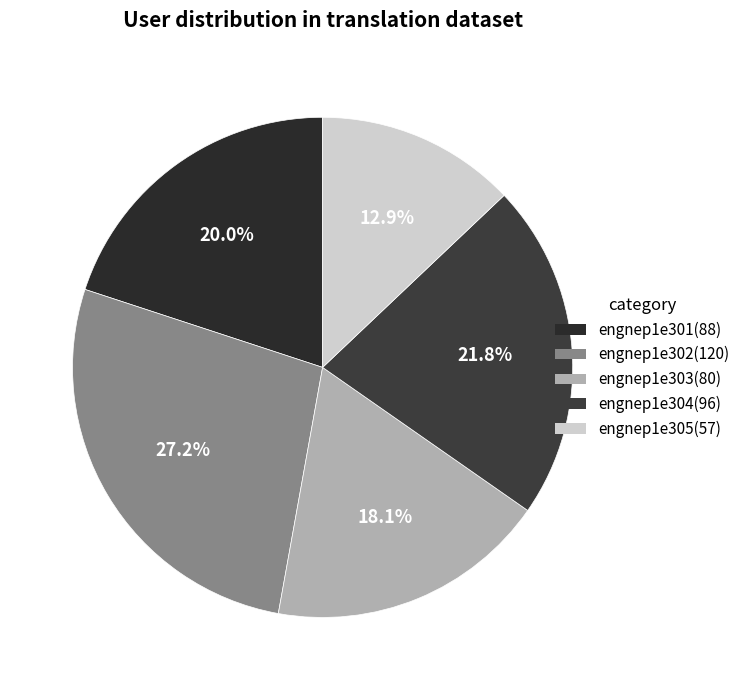

To the nearest percent, what portion does engnep1e302 represent?

27%